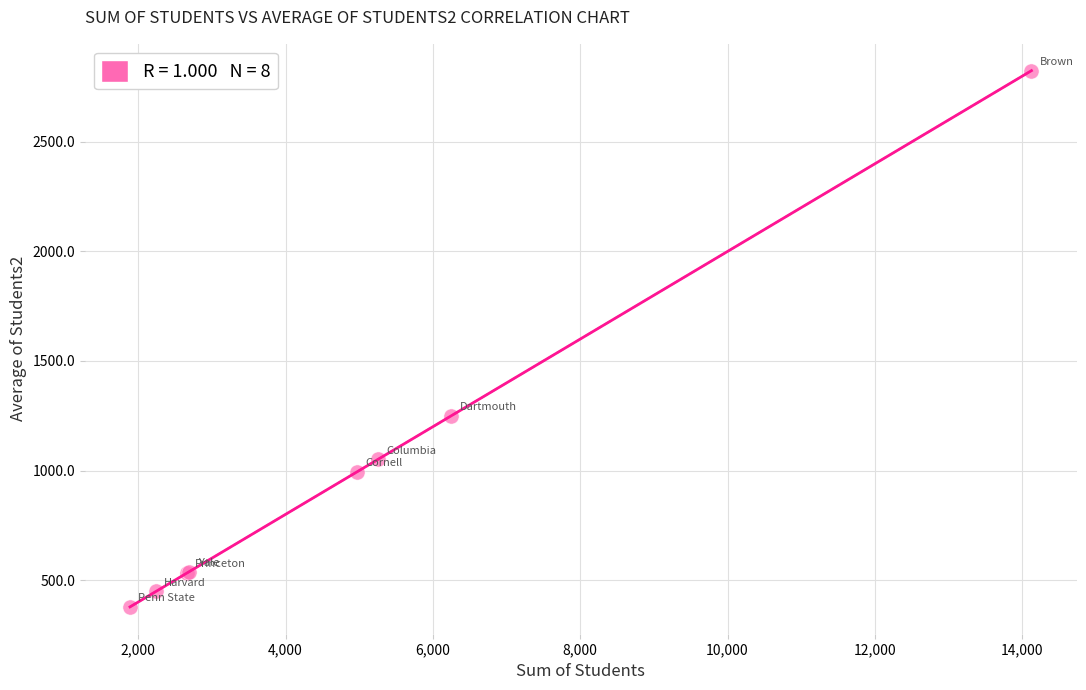

What Y value in the scatter plot is closest to 1601?

1249.4